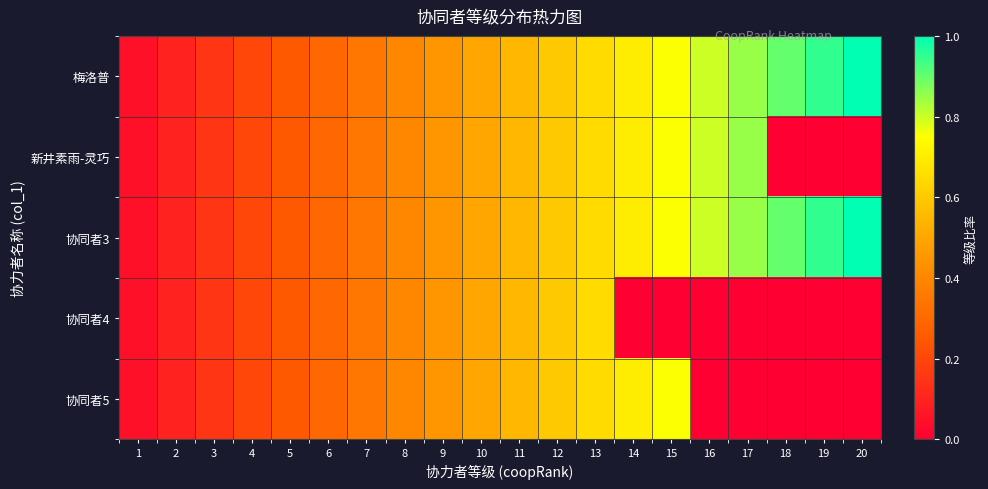

Between 3 and 10, which is larger?

10